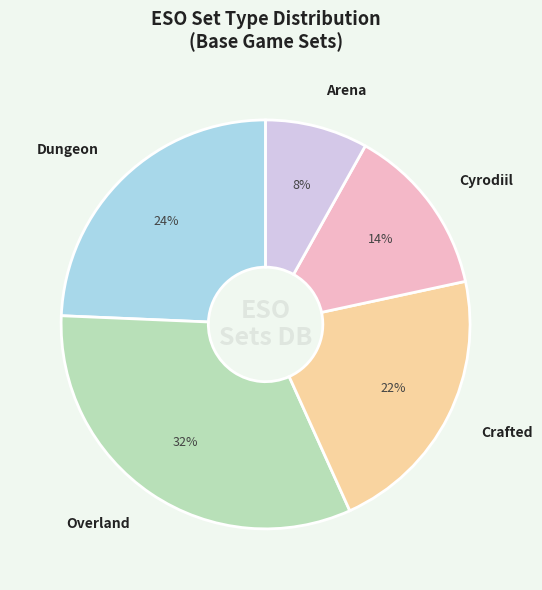

Is there any slice that represents more than half of the pie?

No